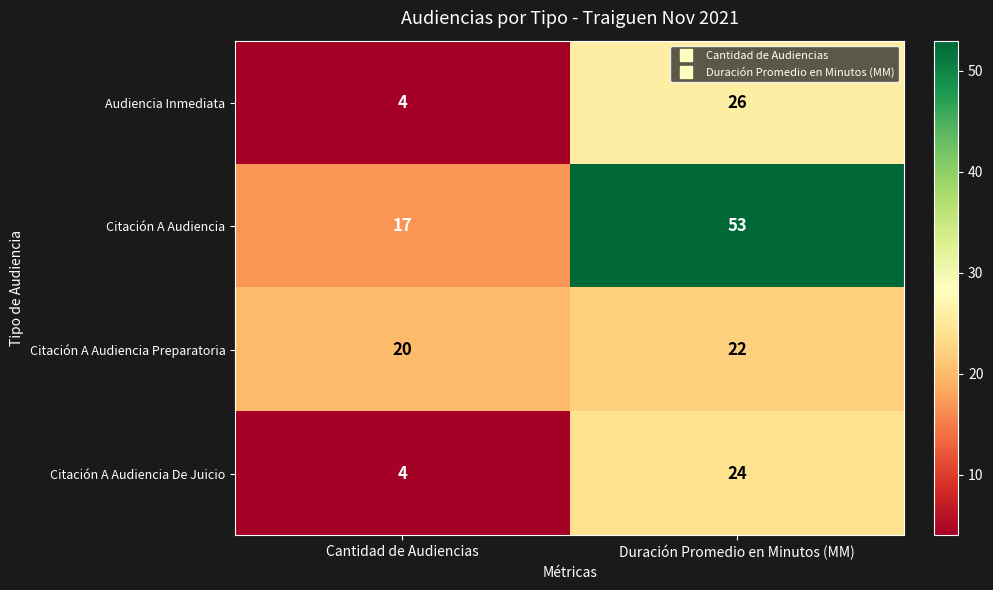

How many distinct data groups are displayed?

4